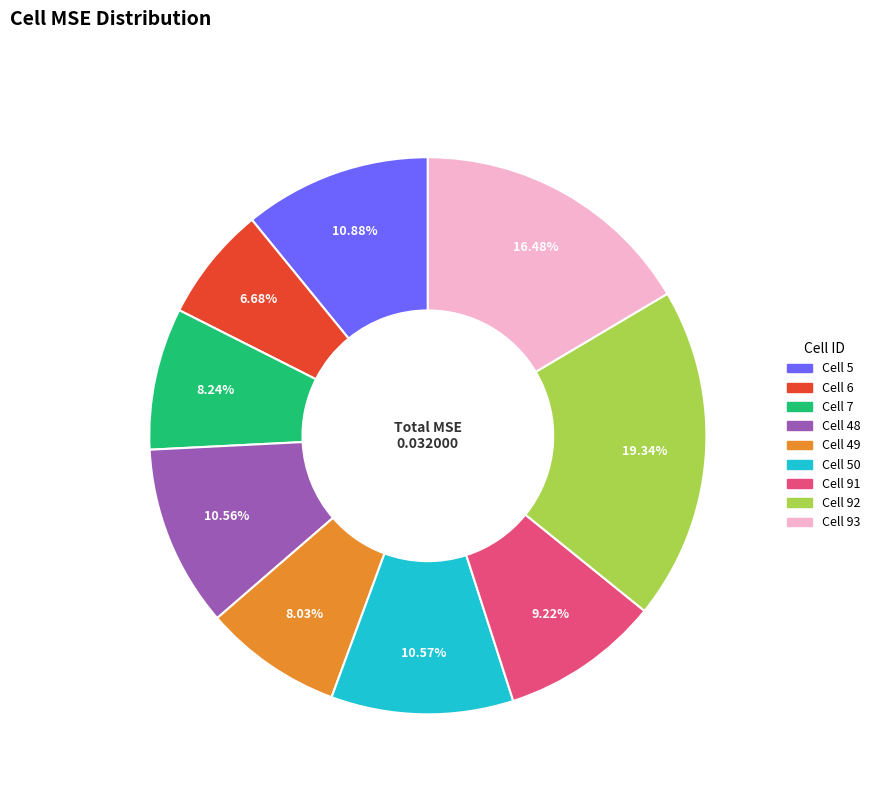

Is there any slice that represents more than half of the pie?

No